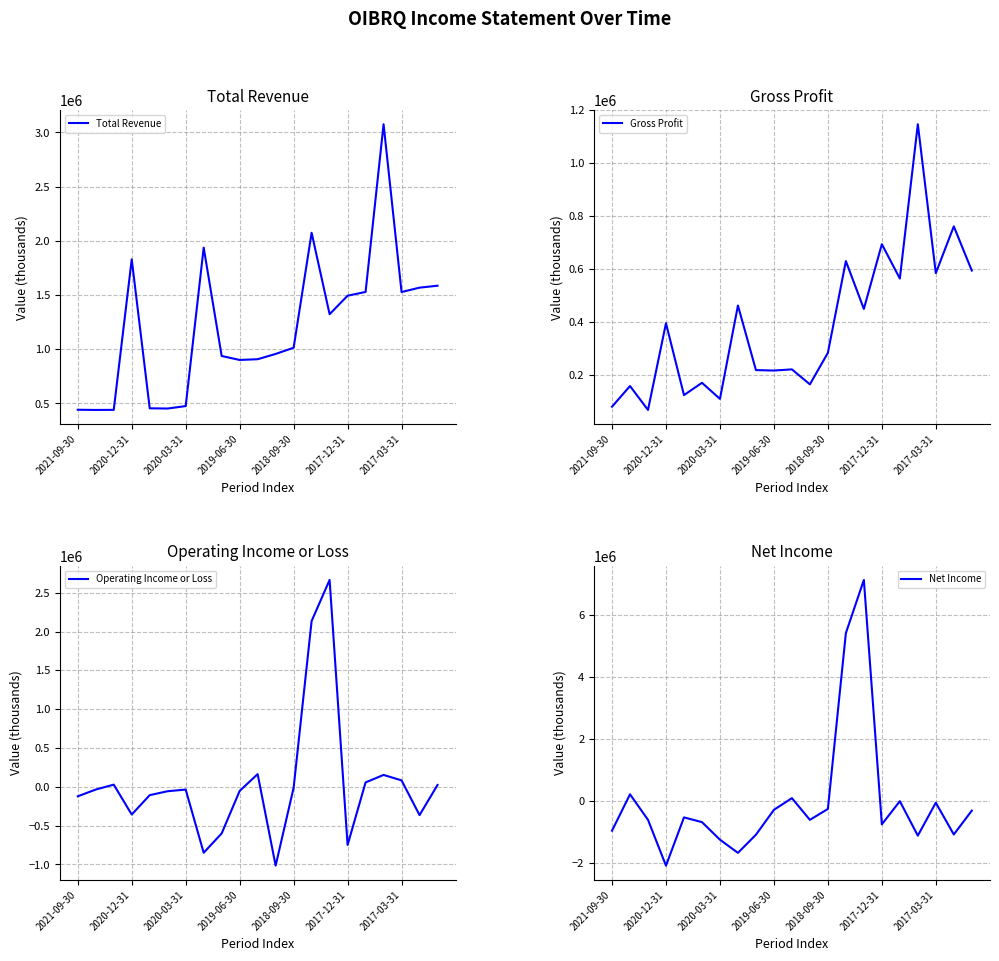

What is the lowest value of the Net Income series?

-2075000